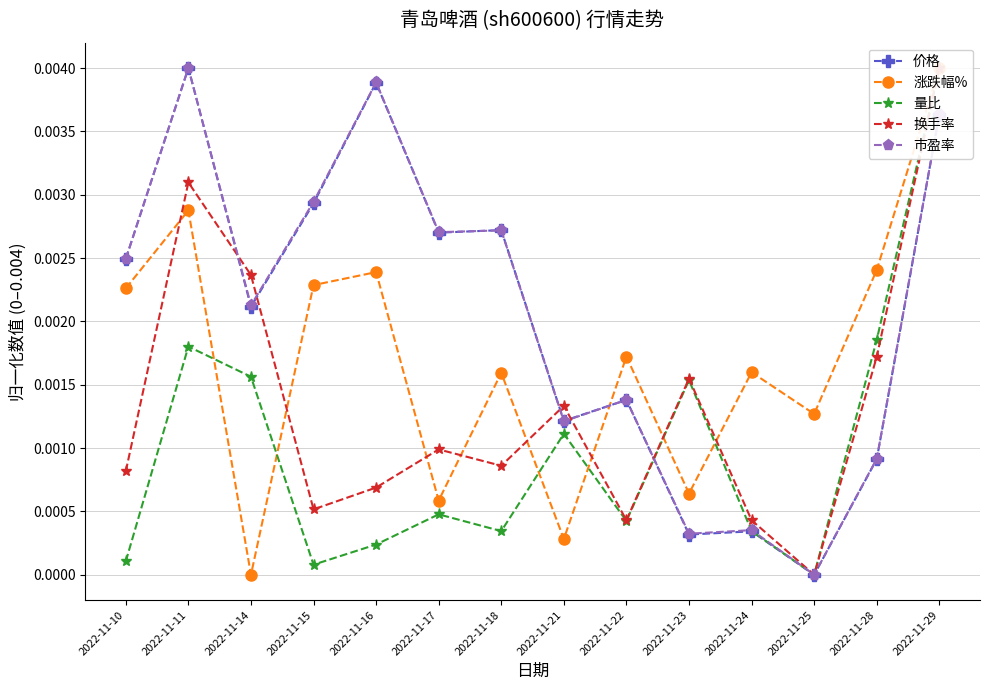

Where is the first local maximum for 涨跌幅%?

2022-11-11